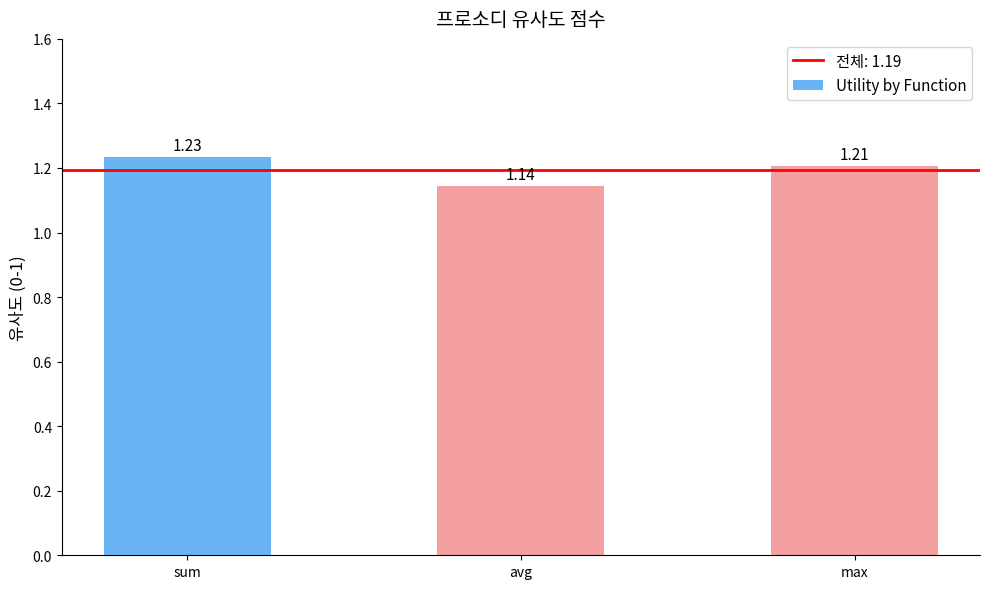

List the labels in order of value, largest first.

sum, max, avg